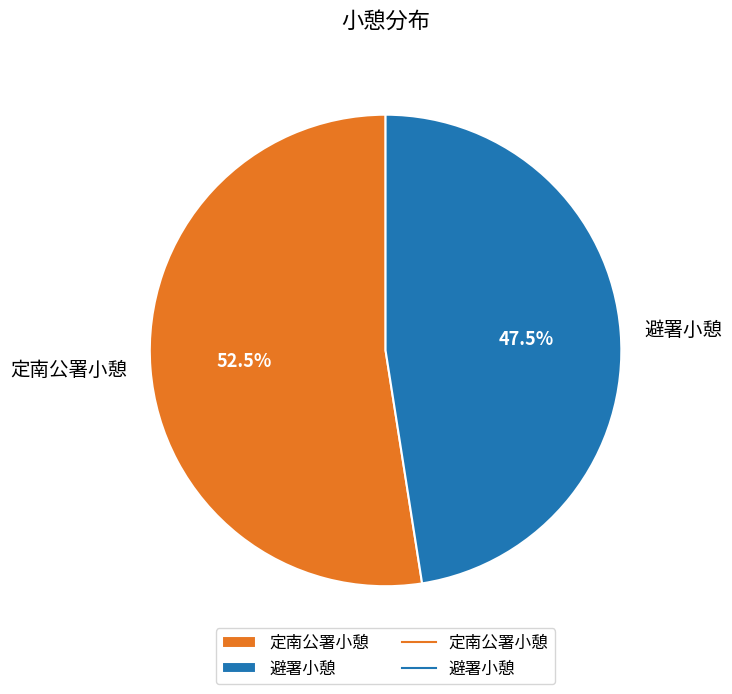

Approximately how many times larger is the value at 避署小憩 compared to 定南公署小憩?

0.9